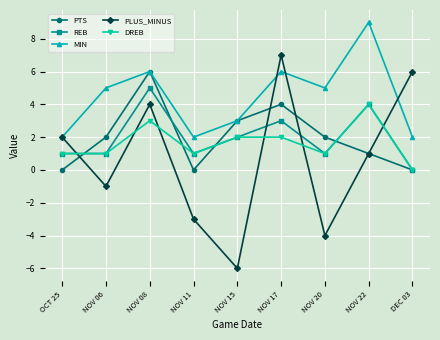

The PLUS_MINUS series shows 1 at NOV 08. True or false?

False